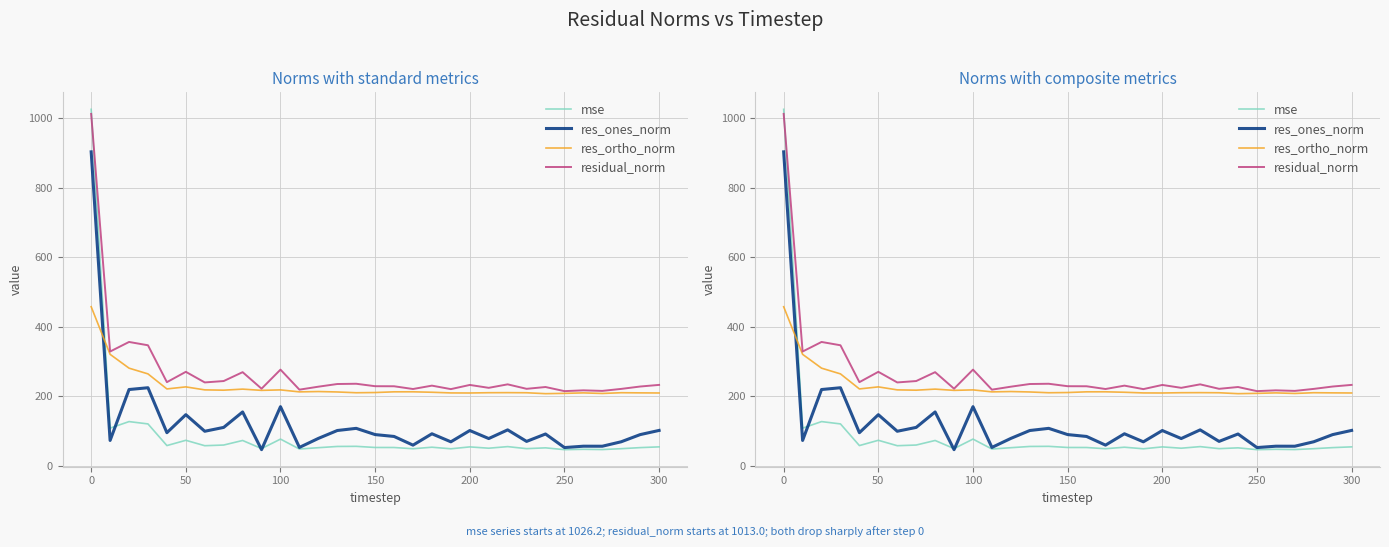

What is the greatest value displayed?

1026.2